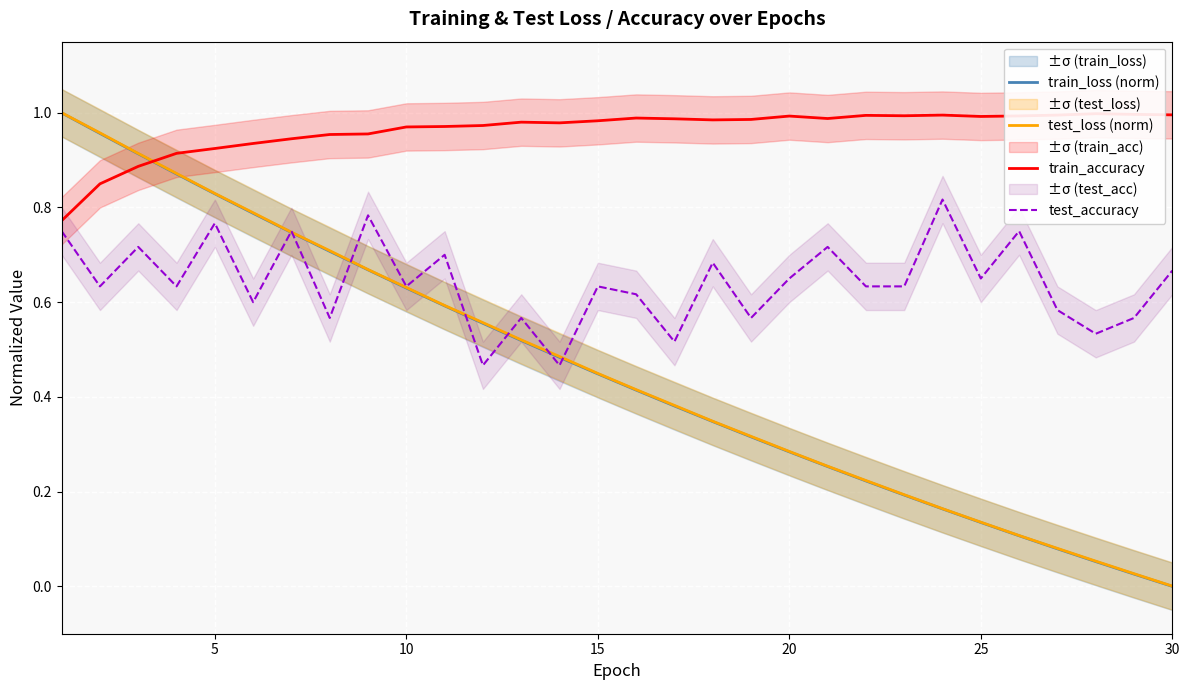

At which label does train_loss (norm) reach its minimum?

30